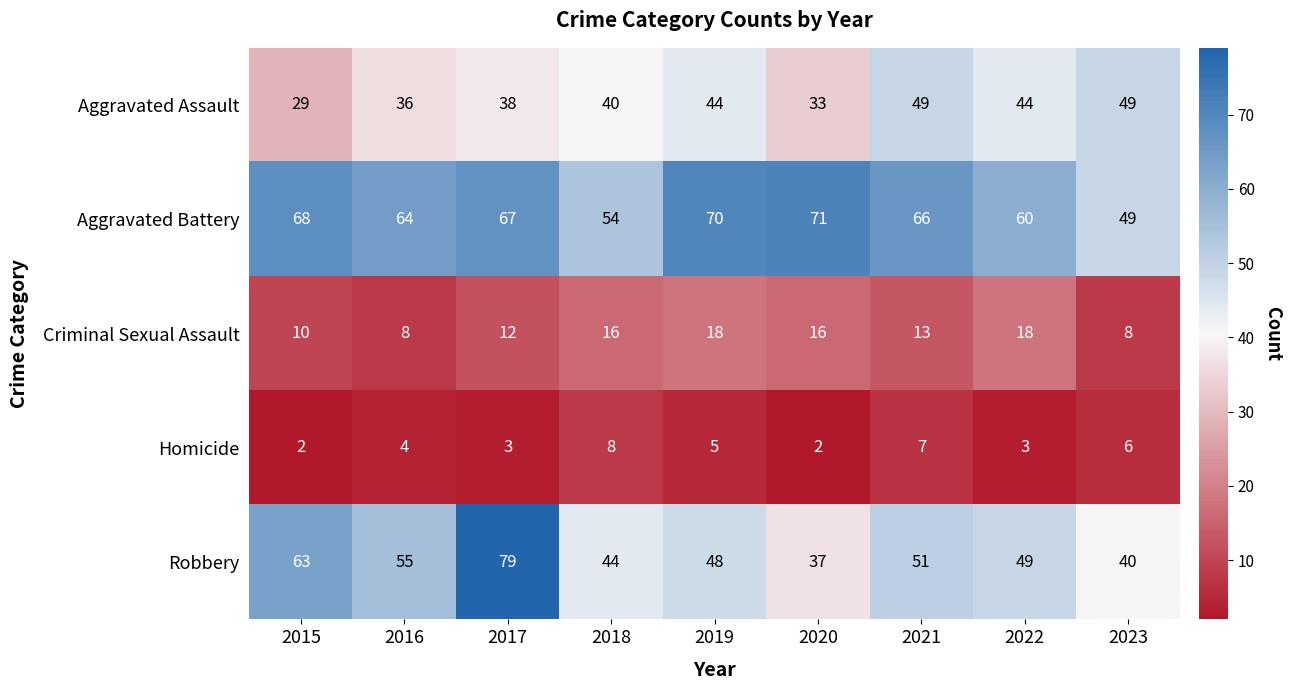

What is the difference between the highest and lowest values at 2017?

76